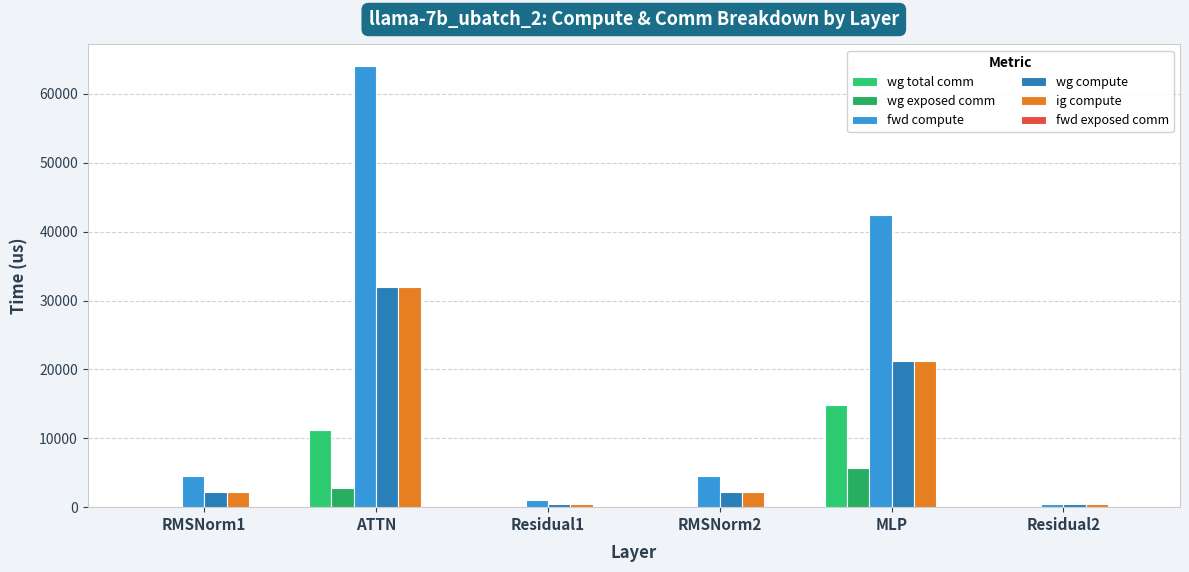

How many groups of bars are there?

6